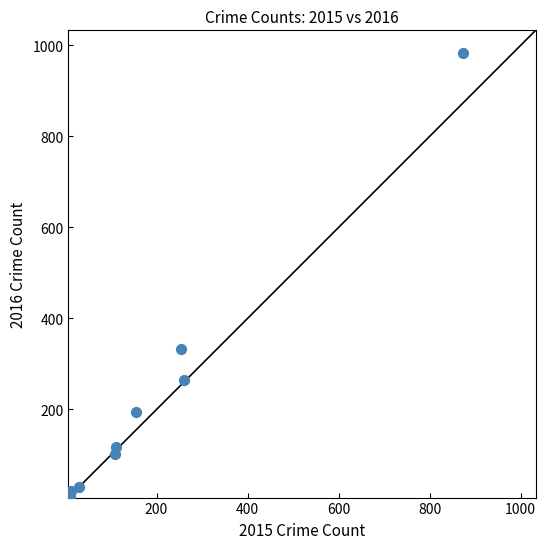

What is the range of Y values (max minus min)?

977